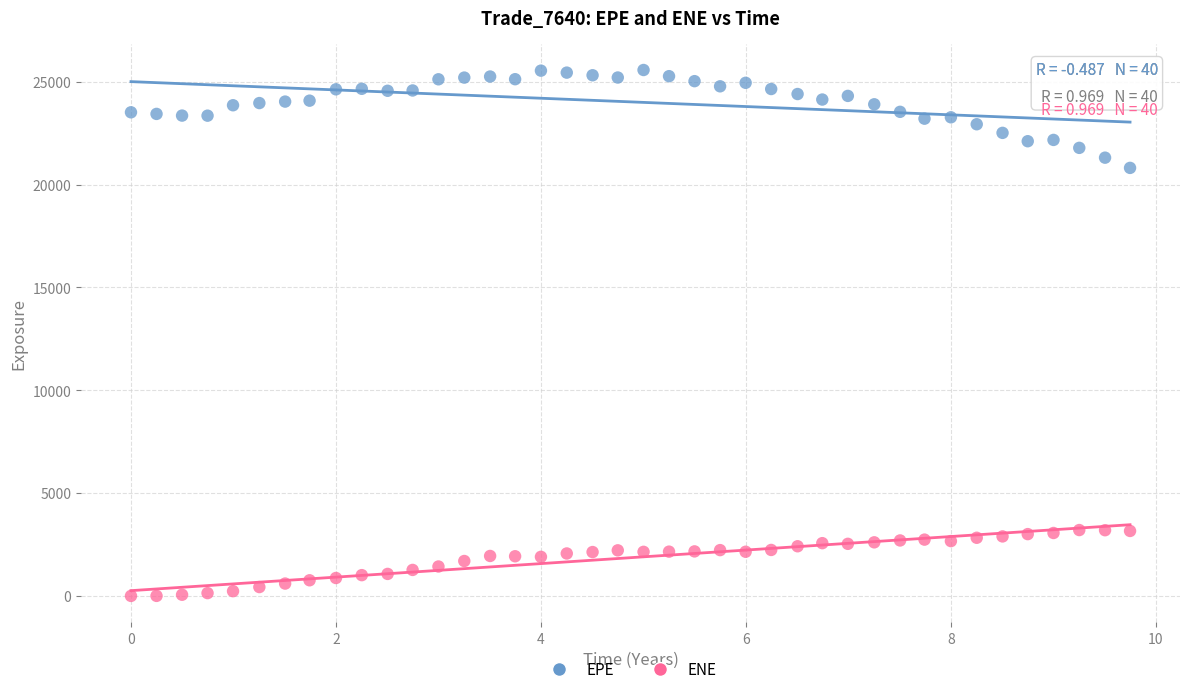

What are all the series names shown in the legend?

EPE, ENE